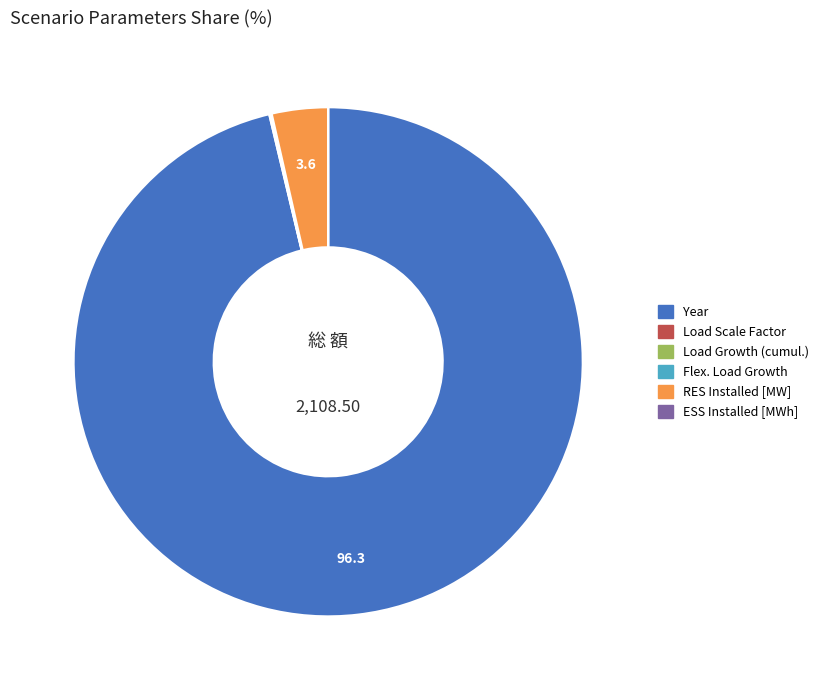

Is there any slice that represents more than half of the pie?

Yes